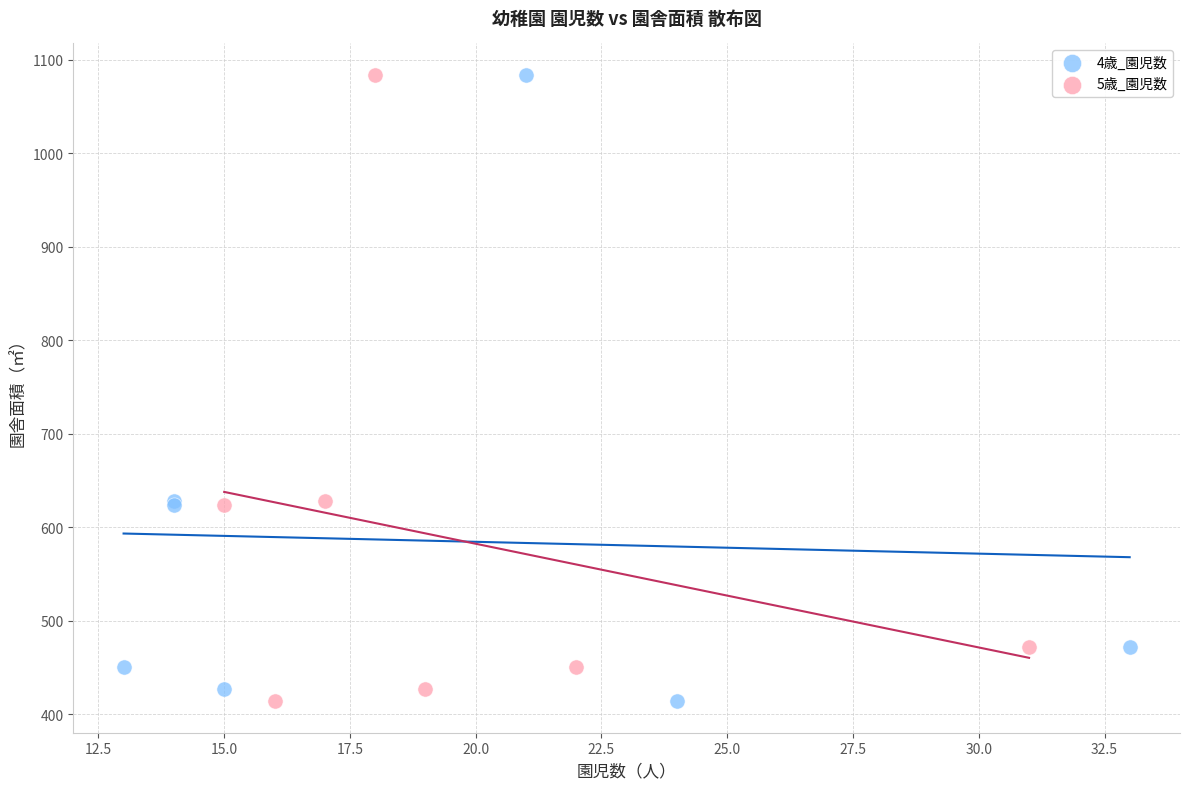

What are all the series names shown in the legend?

4歳_園児数, 5歳_園児数